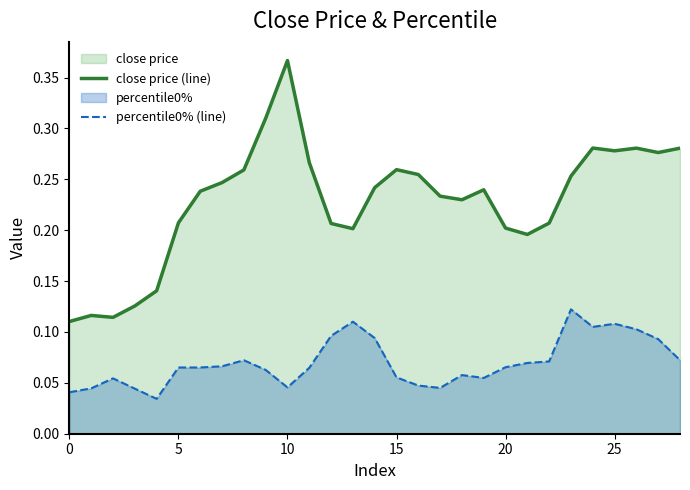

What is the label of the 19th point from the right?

10